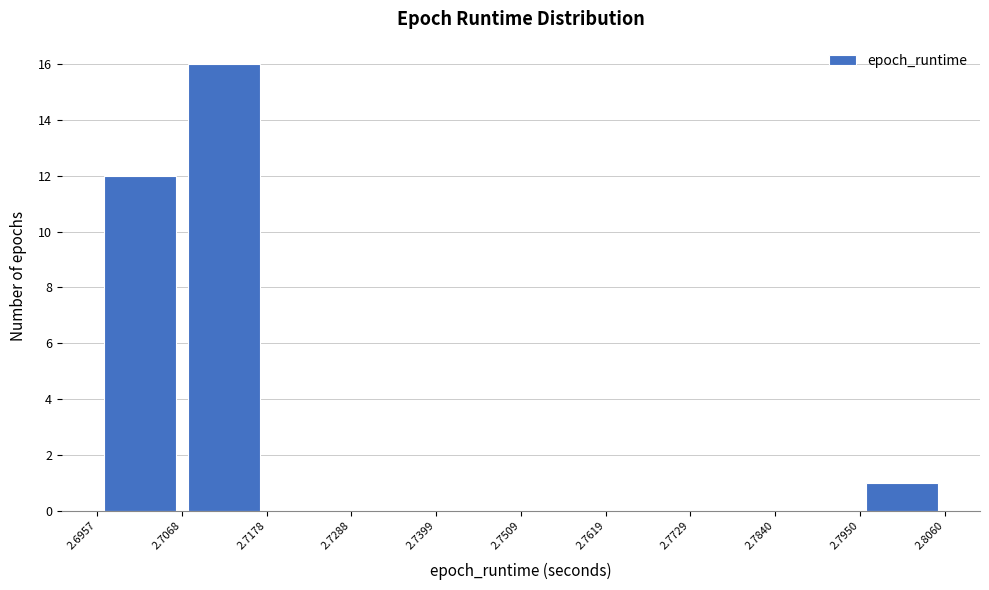

Which range on the x-axis has the tallest bar?

2.7068 to 2.7178